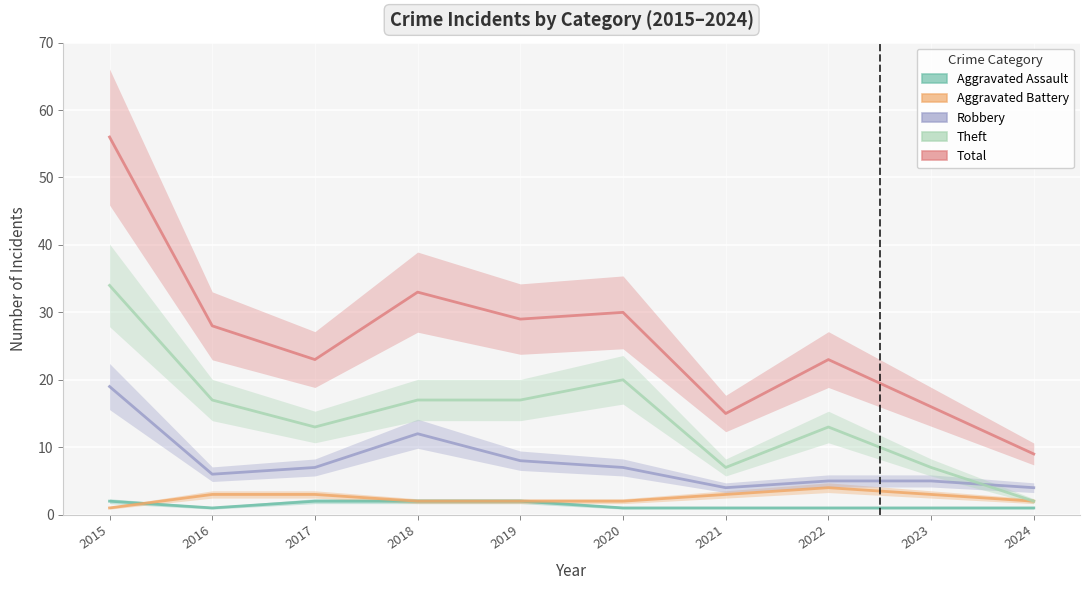

What is the value of the Aggravated Assault point at the 10th from the left?

1